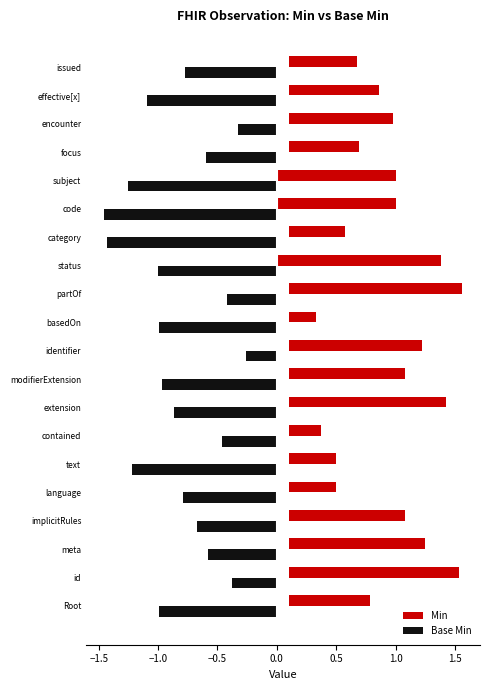

List the series in order of their overall mean, lowest first.

Base Min, Min